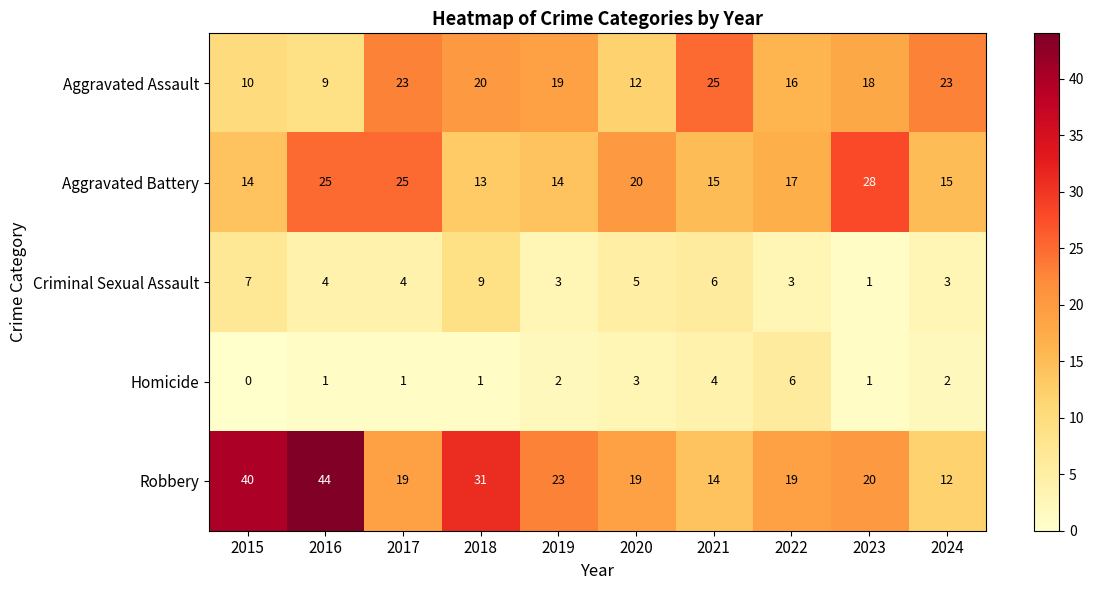

Which series has the largest total across all categories?

Robbery